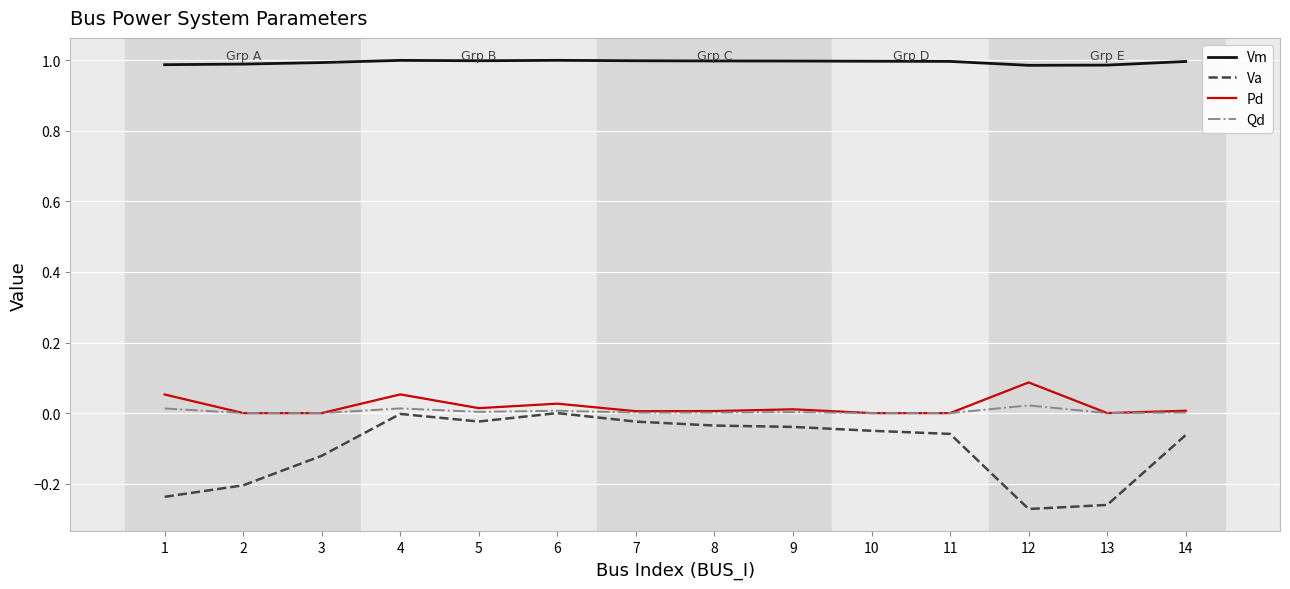

The value of Vm at 1 is 1.7. True or false?

False